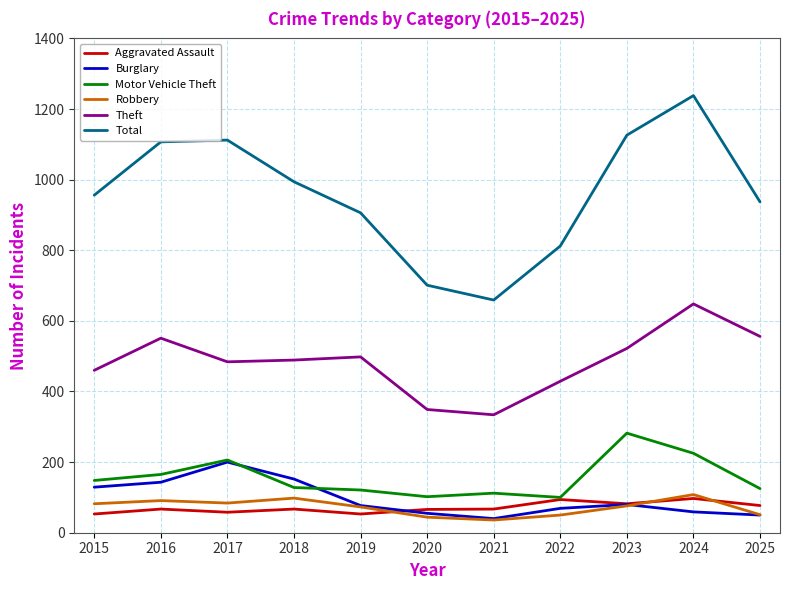

Which series changed the most between 2018 and 2020?

Total